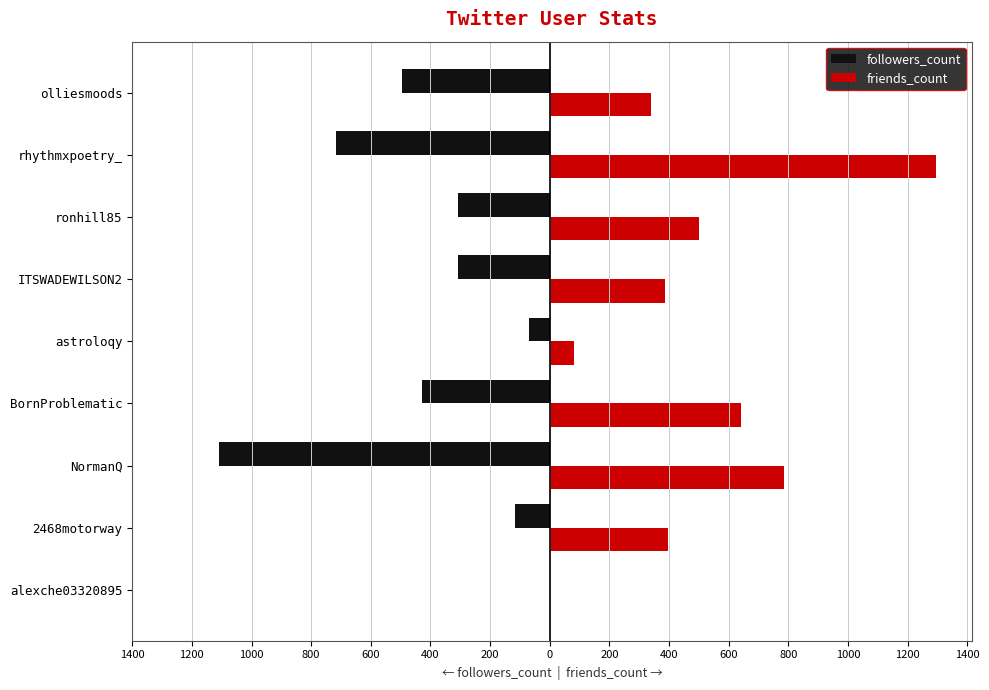

Reading left to right, what are all the values shown in this chart?

followers_count: 0	-116	-1110	-428	-69	-308	-308	-717	-495
friends_count: 0	398	785	642	82	385	499	1296	339